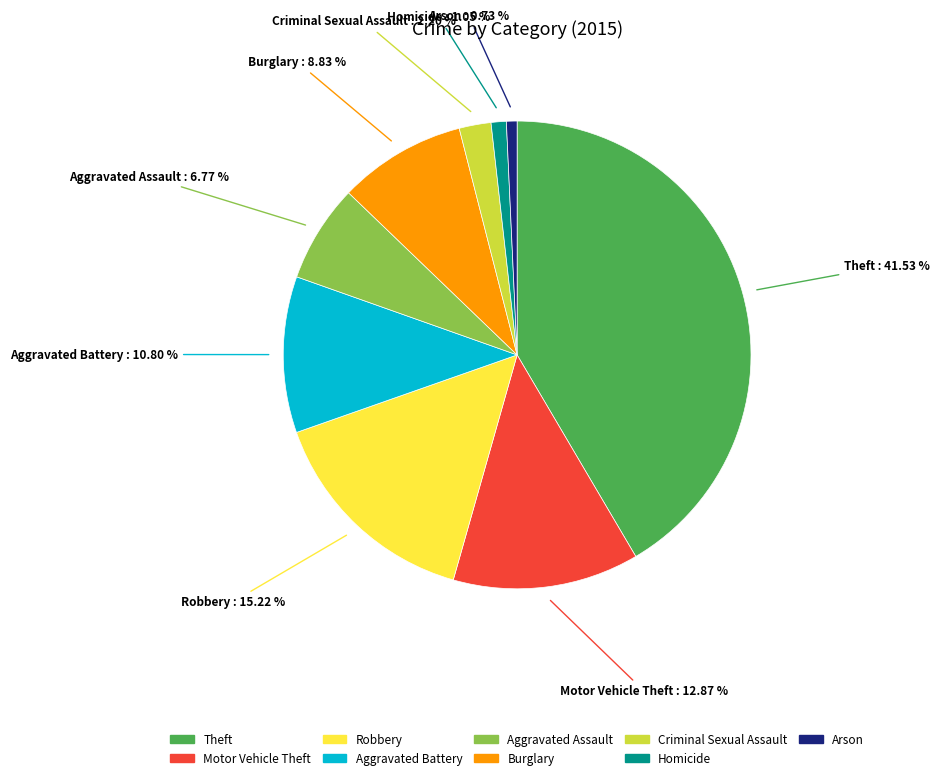

What is the total percentage of Arson and Burglary?

9.6%